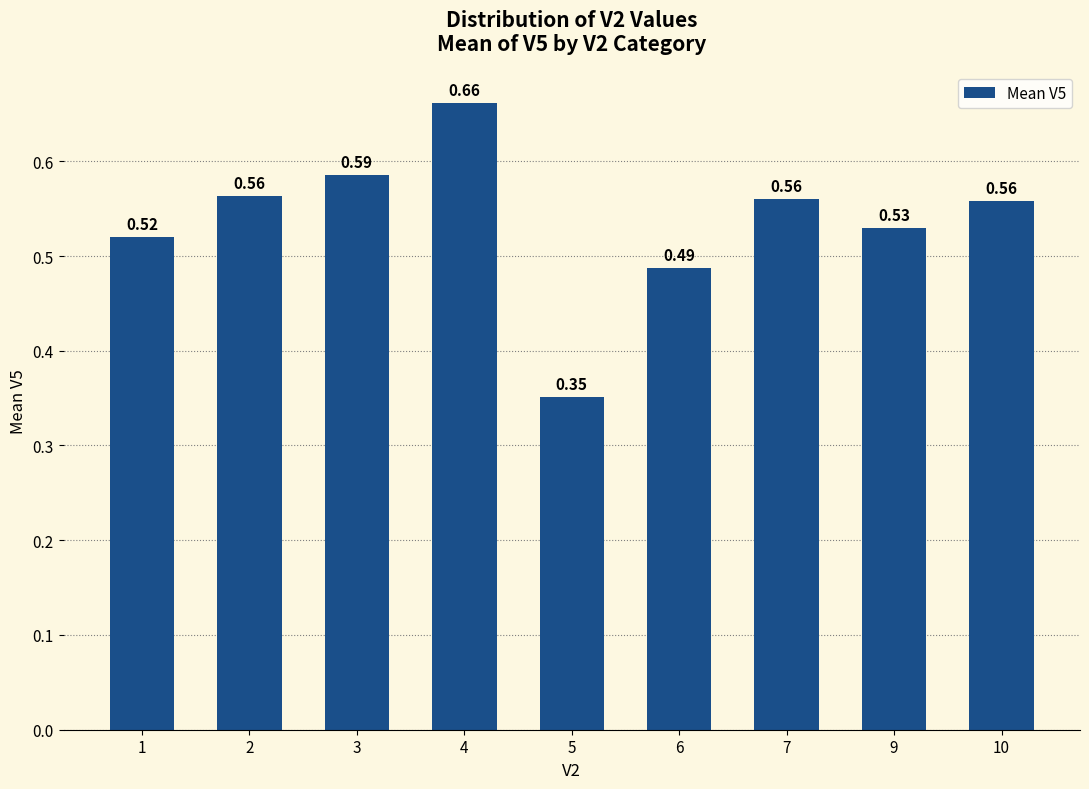

Which has a higher value, 5 or 7?

7